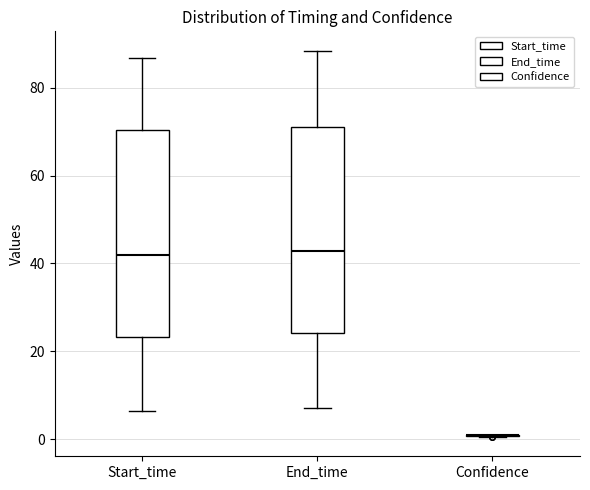

Reading left to right, read every box against the y-axis: the position of its median line, the range the box covers, and the ends of its whiskers. The values are not printed on the chart, so give them approximately, as read against the axis.

Start_time: median 42, box 24 to 70, whiskers 6 to 86
End_time: median 42, box 24 to 72, whiskers 8 to 88
Confidence: box collapsed to a line at 0, whiskers 0 to 2